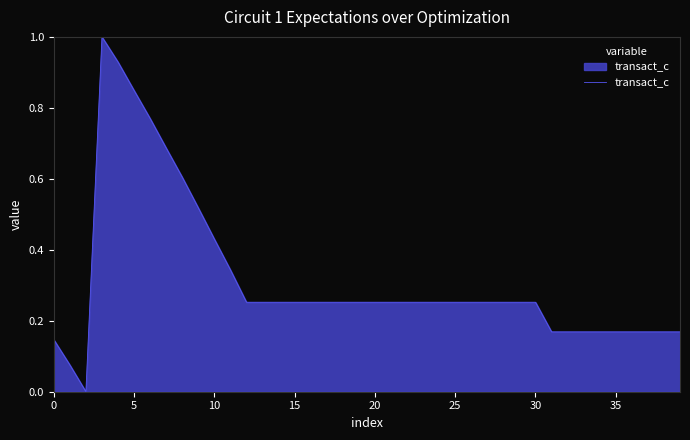

What is the difference between the maximum and minimum values?

1.0